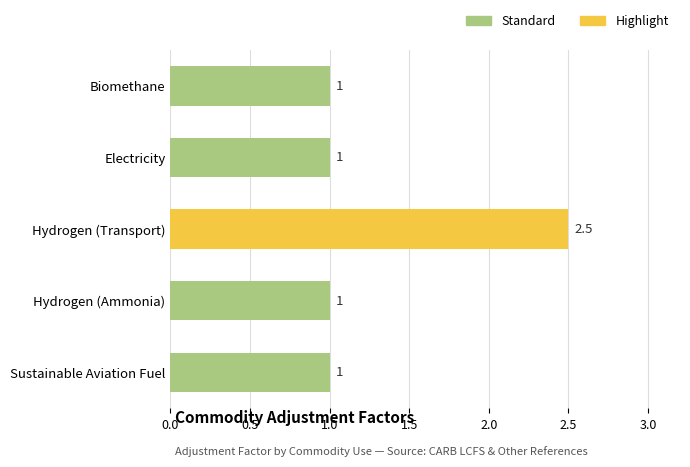

Between Sustainable Aviation Fuel and Electricity, which is larger?

Sustainable Aviation Fuel